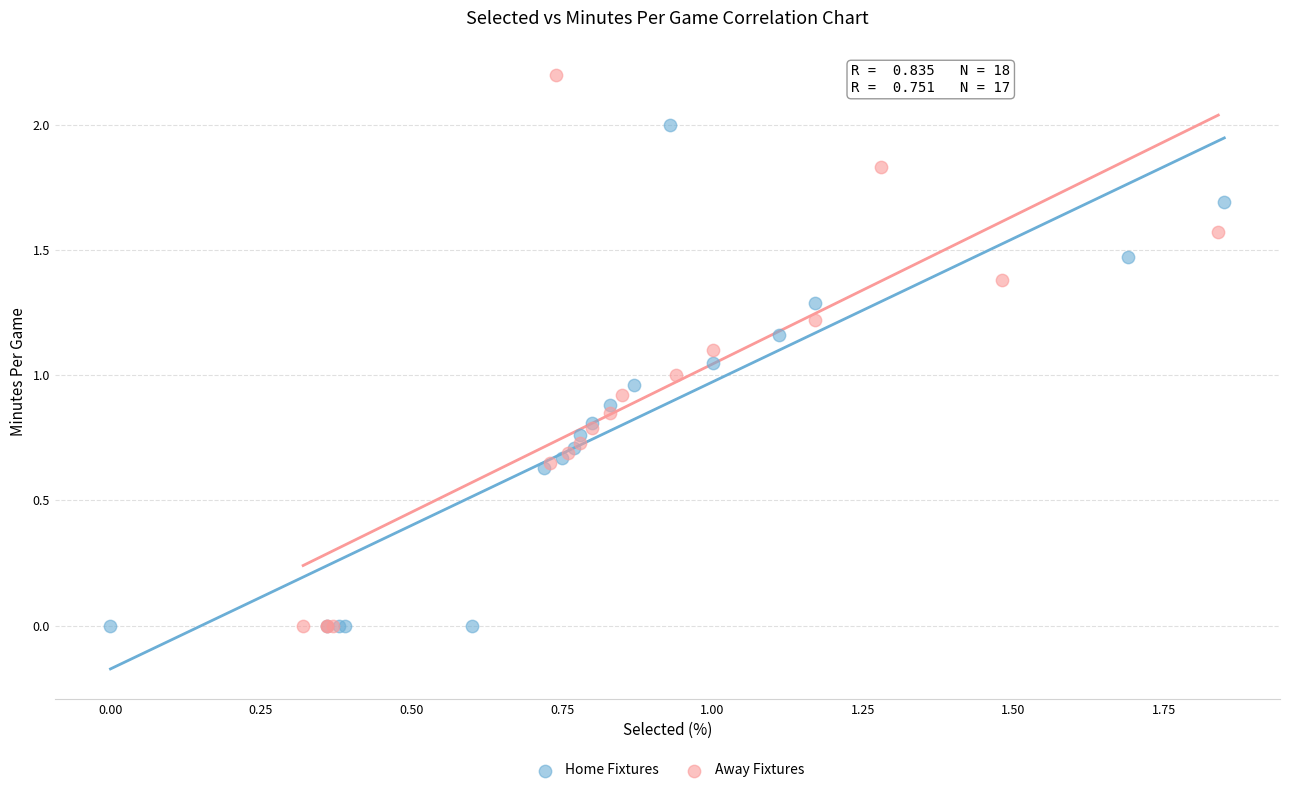

What are all the series names shown in the legend?

Home Fixtures, Away Fixtures